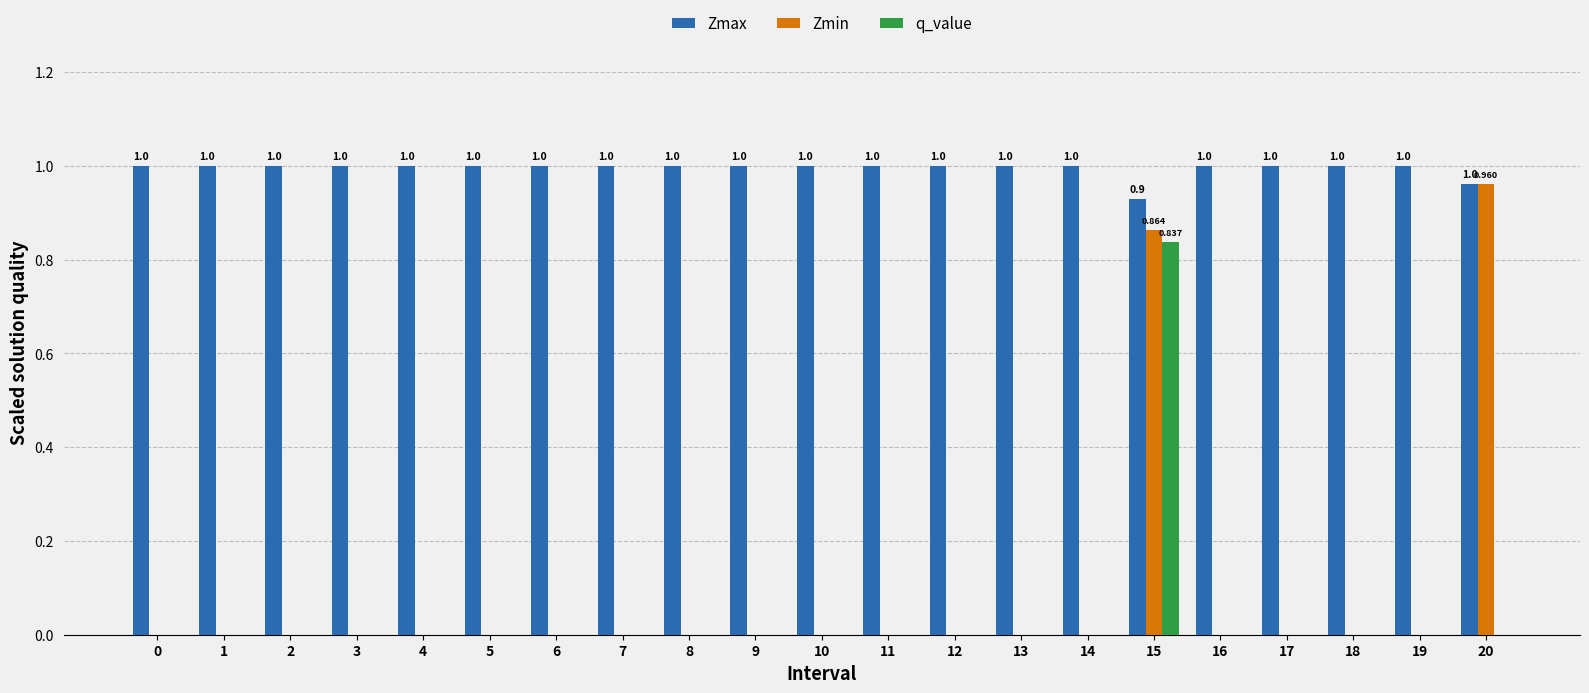

Count the number of data series in this chart.

3